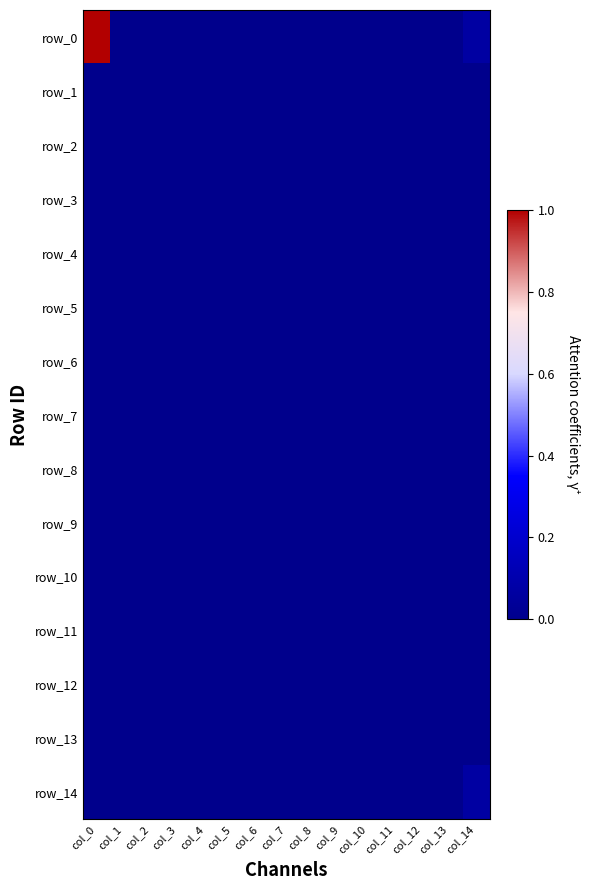

What is the greatest value displayed?

15